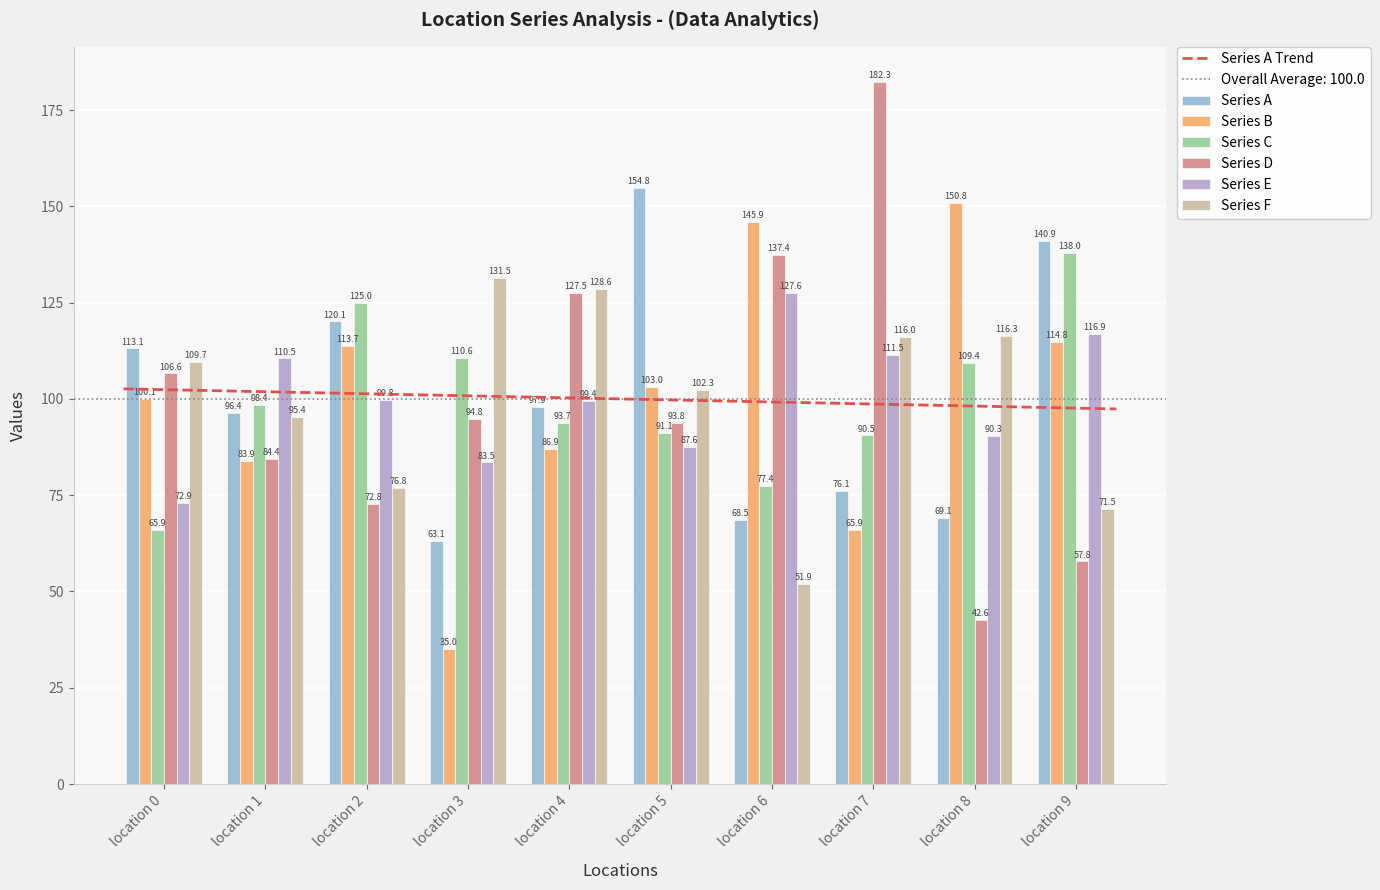

At which label does Series D reach its peak?

location 7